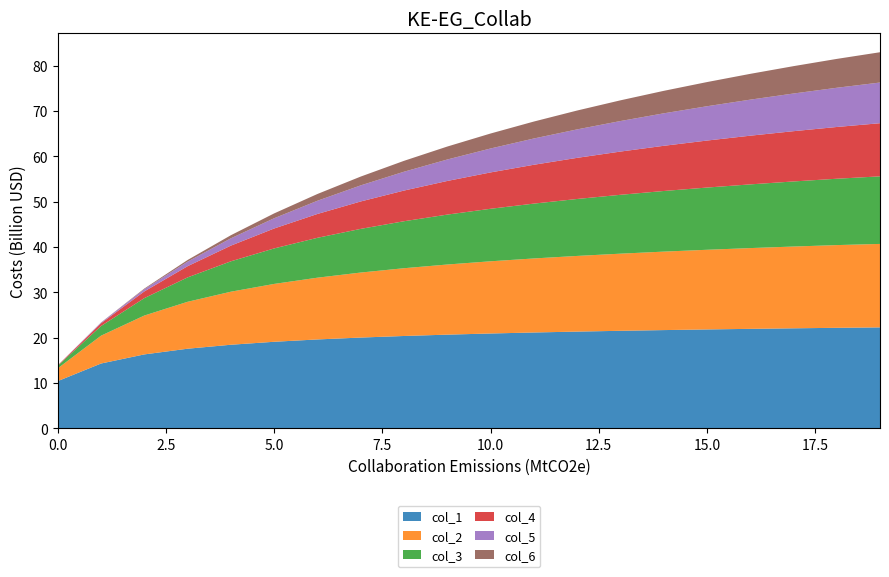

The value of col_1 at 10.0 is 20.9. True or false?

True